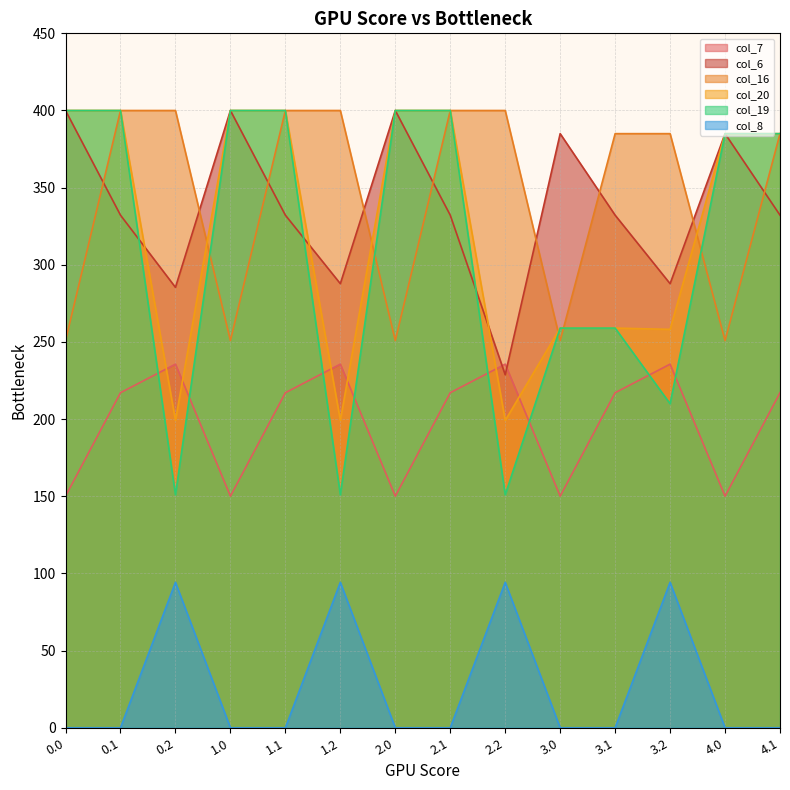

How many lines are shown in the chart?

6